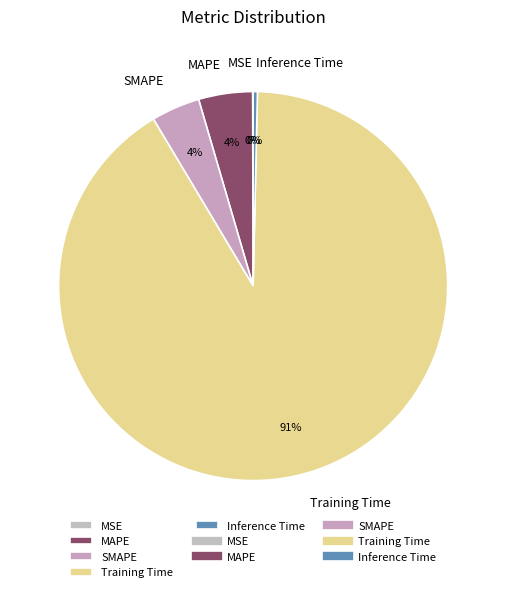

What is the majority slice?

Training Time